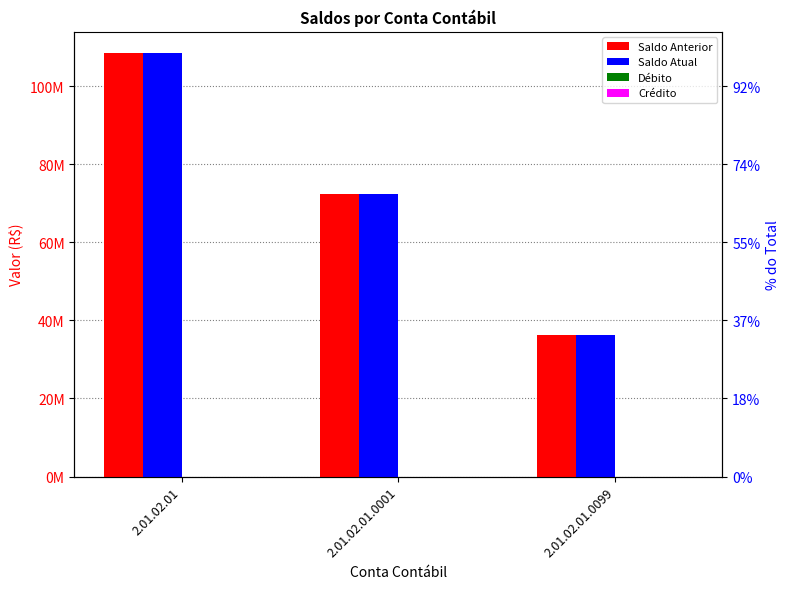

Which series changed the most between 2.01.02.01 and 2.01.02.01.0099?

Saldo Anterior